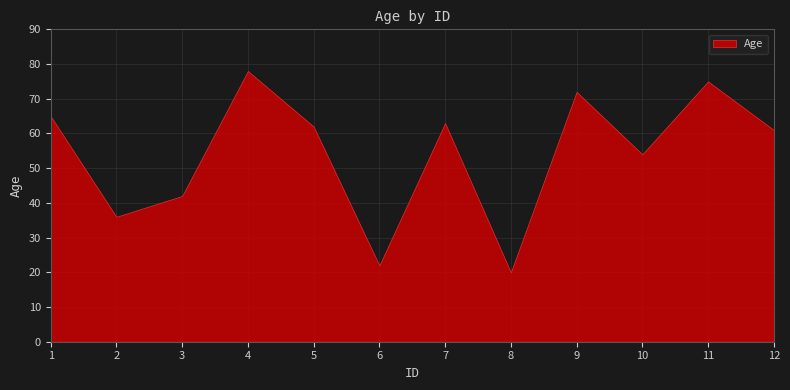

Rank the categories by value from highest to lowest.

4, 11, 9, 1, 7, 5, 12, 10, 3, 2, 6, 8